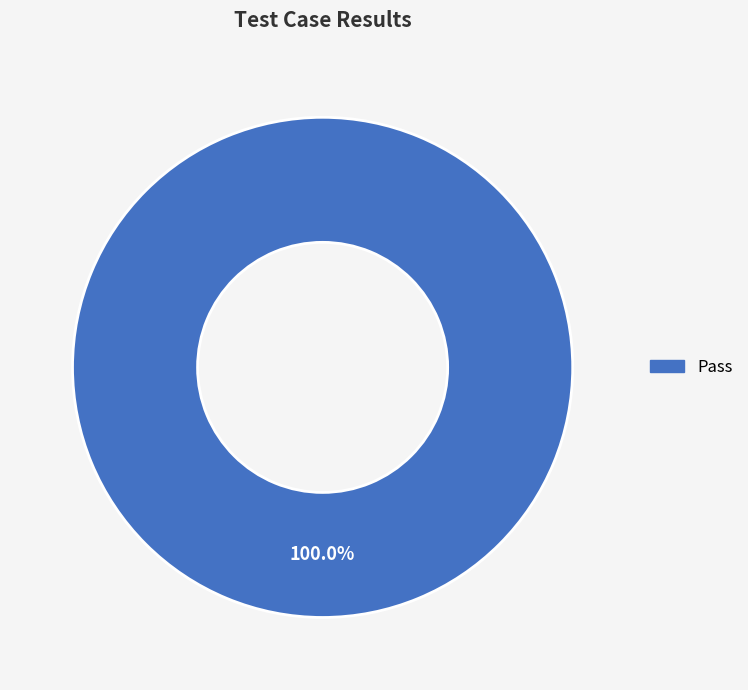

Does any single category account for the majority?

Yes